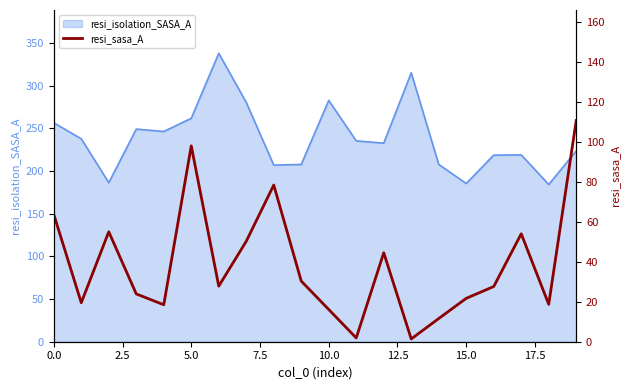

The resi_isolation_SASA_A series shows 185.5 at 15.0. True or false?

True